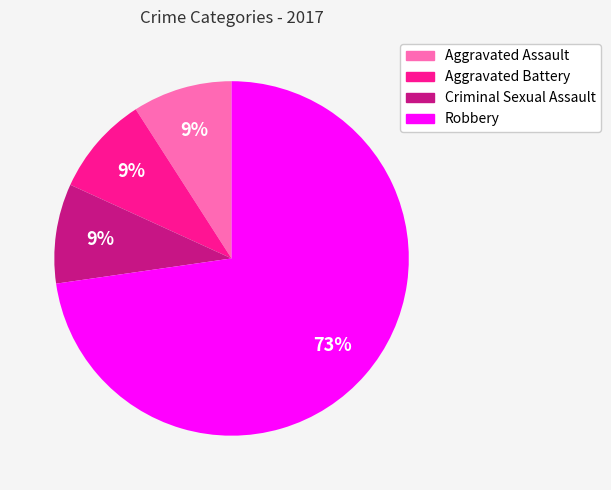

How many segments does this pie chart have?

4